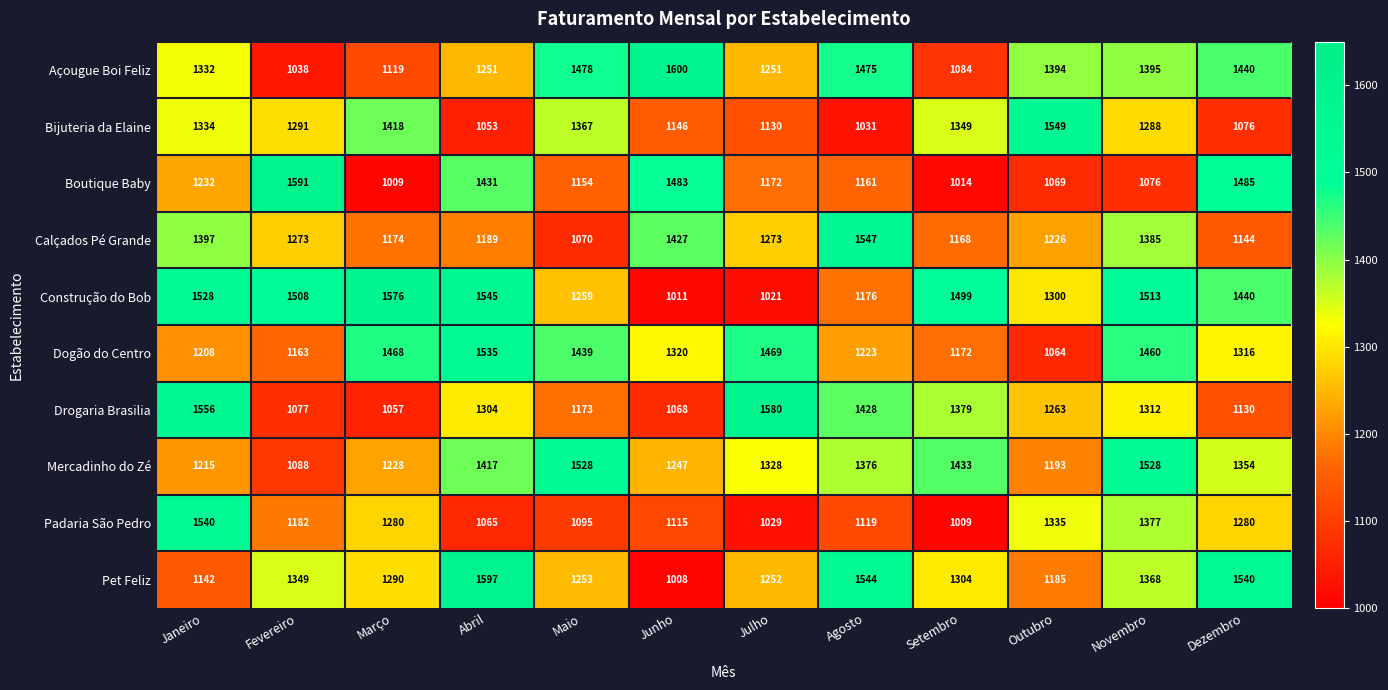

At Novembro, list the series in order from largest to smallest.

Mercadinho do Zé, Construção do Bob, Dogão do Centro, Açougue Boi Feliz, Calçados Pé Grande, Padaria São Pedro, Pet Feliz, Drogaria Brasilia, Bijuteria da Elaine, Boutique Baby